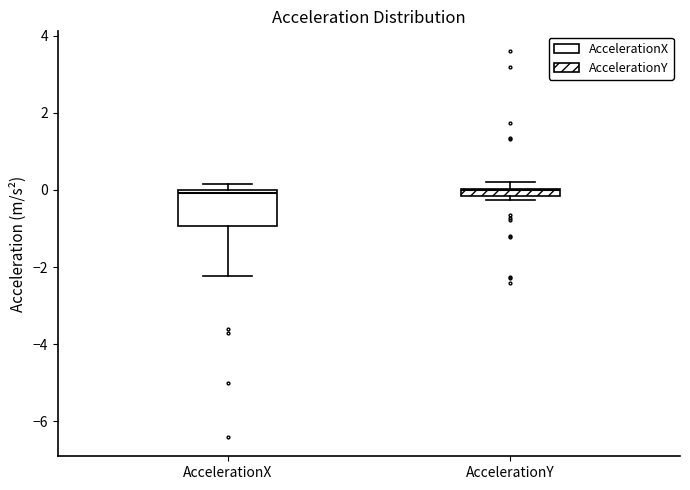

Where is the lower edge of the box for AccelerationY on the y-axis? The values are not printed on the chart, so give them approximately, as read against the axis.

-0.2